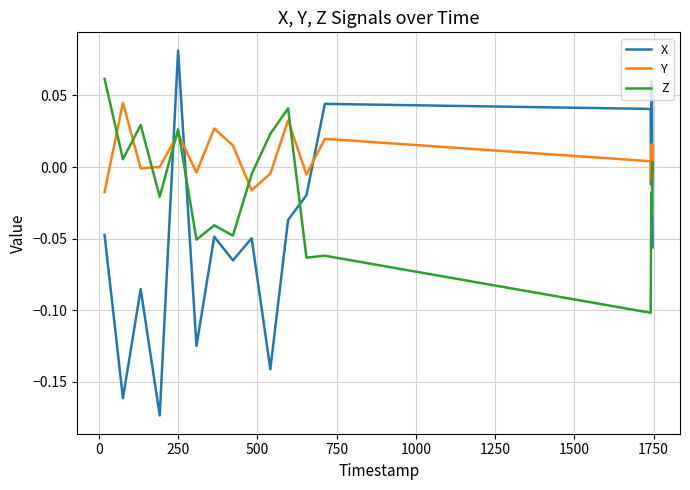

Which series has the largest total across all categories?

Y